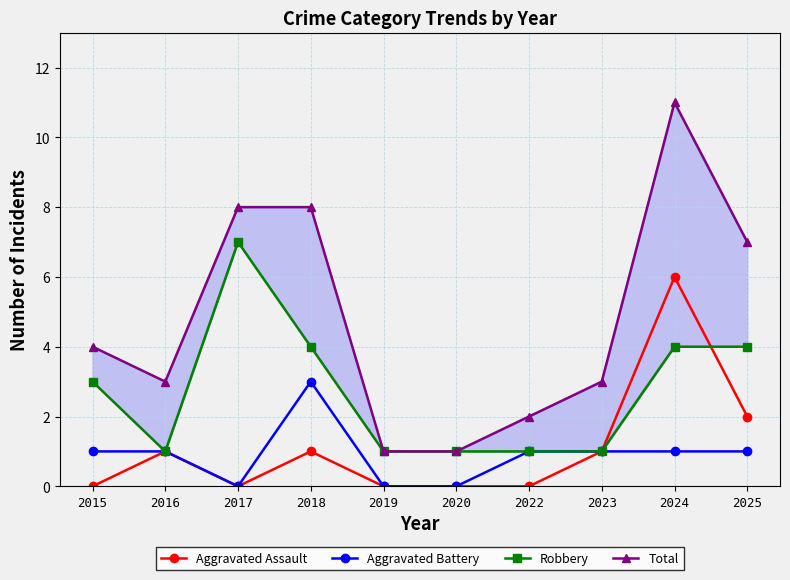

Where do Robbery and Aggravated Assault first cross each other?

2024 and 2025